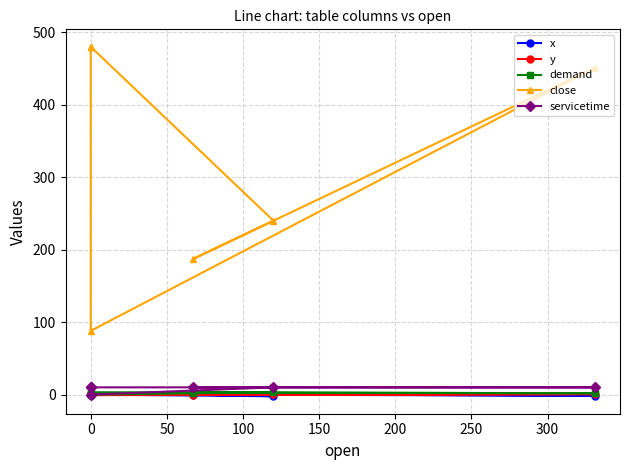

Reading right to left, list all the values displayed in this chart.

x: 0.7	1.2	-1.5	0.0	-2.3	0.0
y: 2.3	-0.7	0.7	-0.4	1.4	0.0
demand: 0.5	3.2	1.9	2.7	3.4	0.0
close: 480.0	88.0	451.0	187.0	240.0	480.0
servicetime: 10.0	10.0	10.0	10.0	10.0	0.0